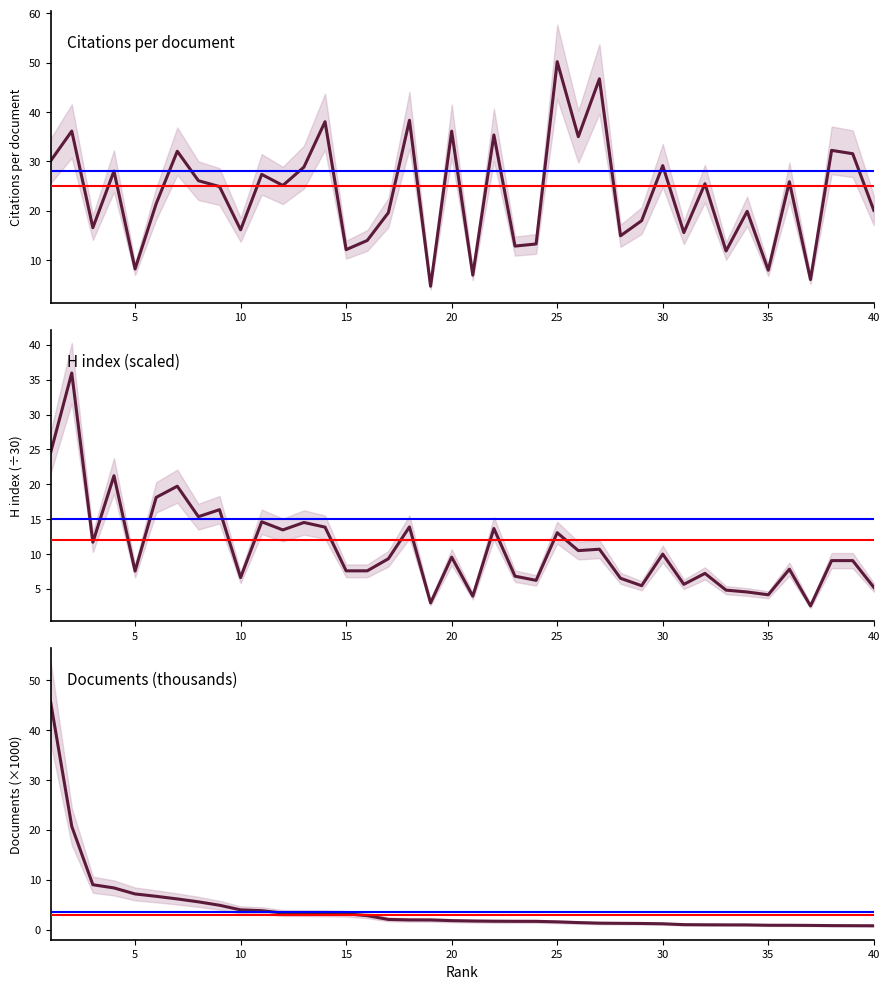

What is the sum of the Documents (thousands) values at 19 and 10?

5.6